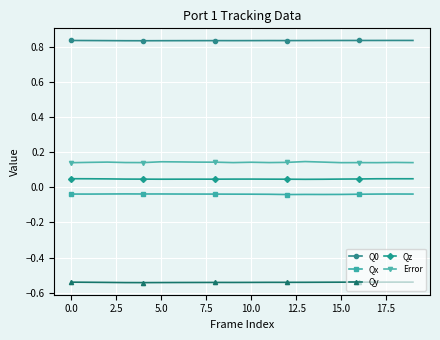

What is the sum of all Qx values?

-0.8